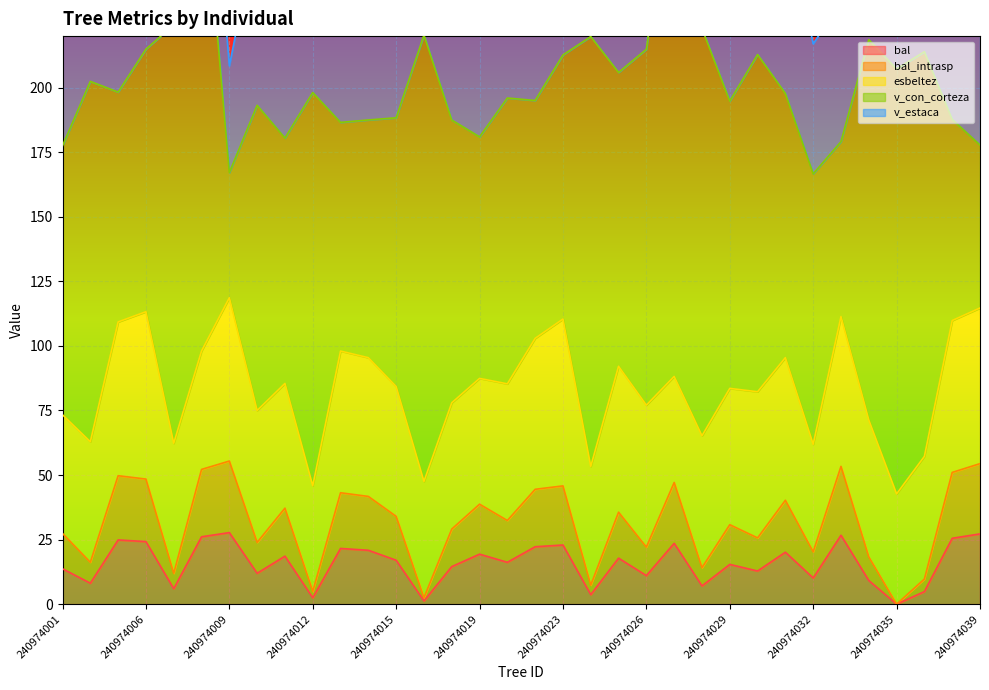

What is the maximum value for bal?

27.7